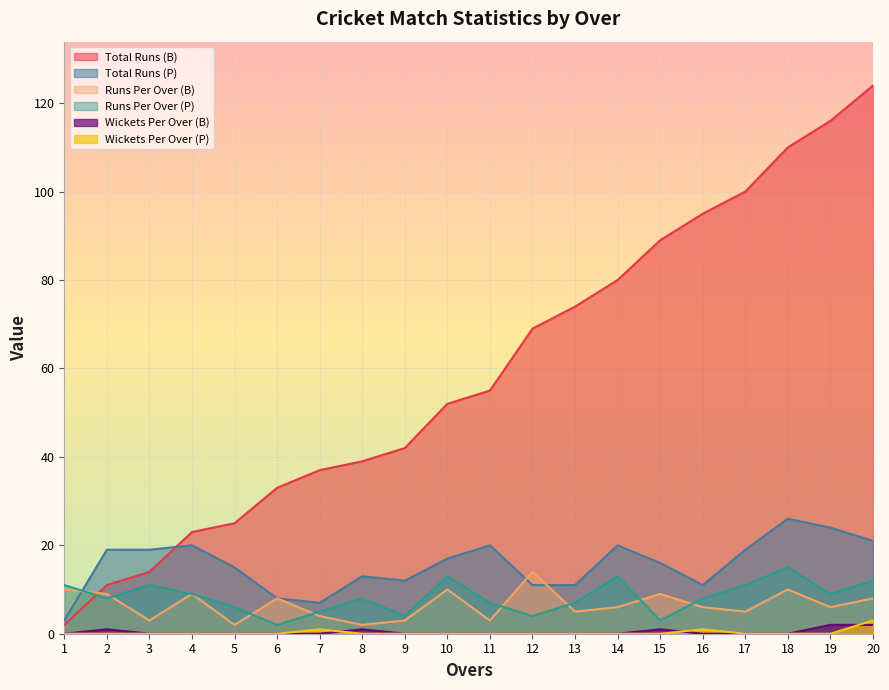

True or false: Runs Per Over (P) and Runs Per Over (B) cross at least once.

True